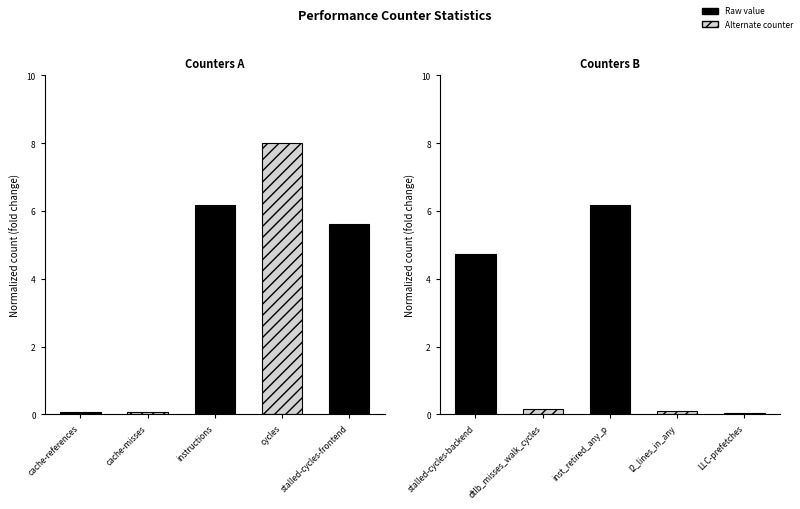

How many groups of bars are there?

5